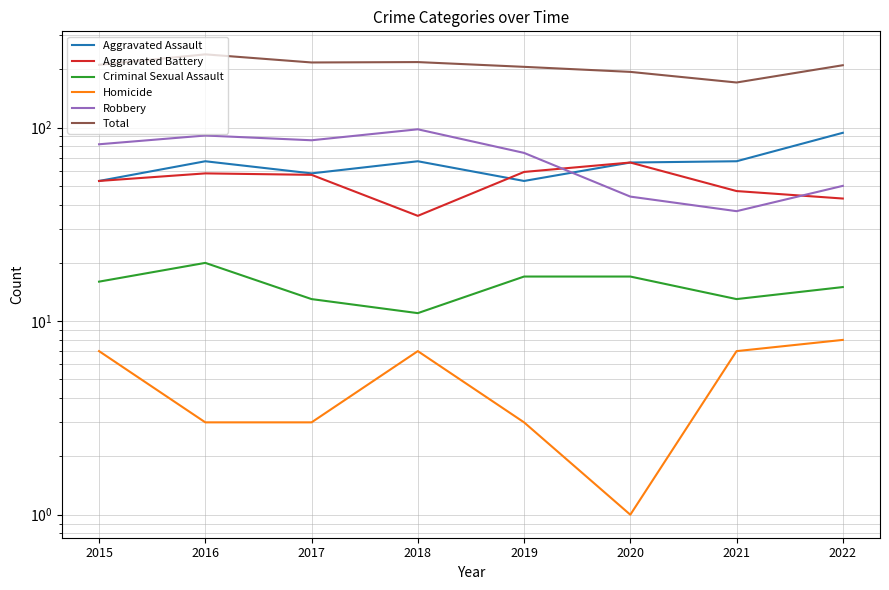

What is the spread (max minus min) of values at 2022?

202